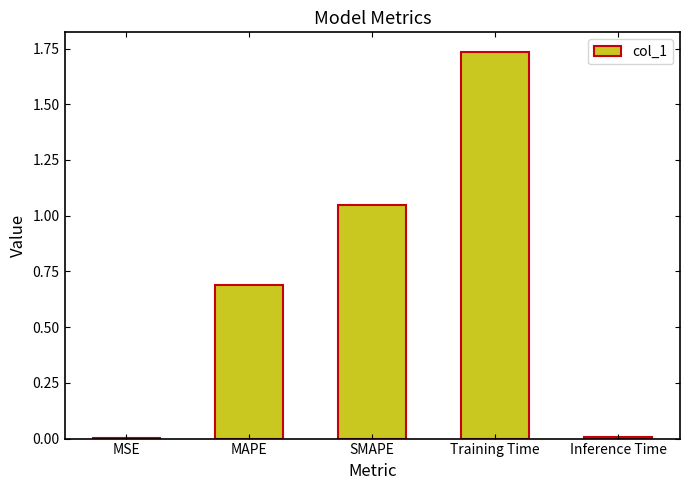

Between SMAPE and MSE, which is larger?

SMAPE